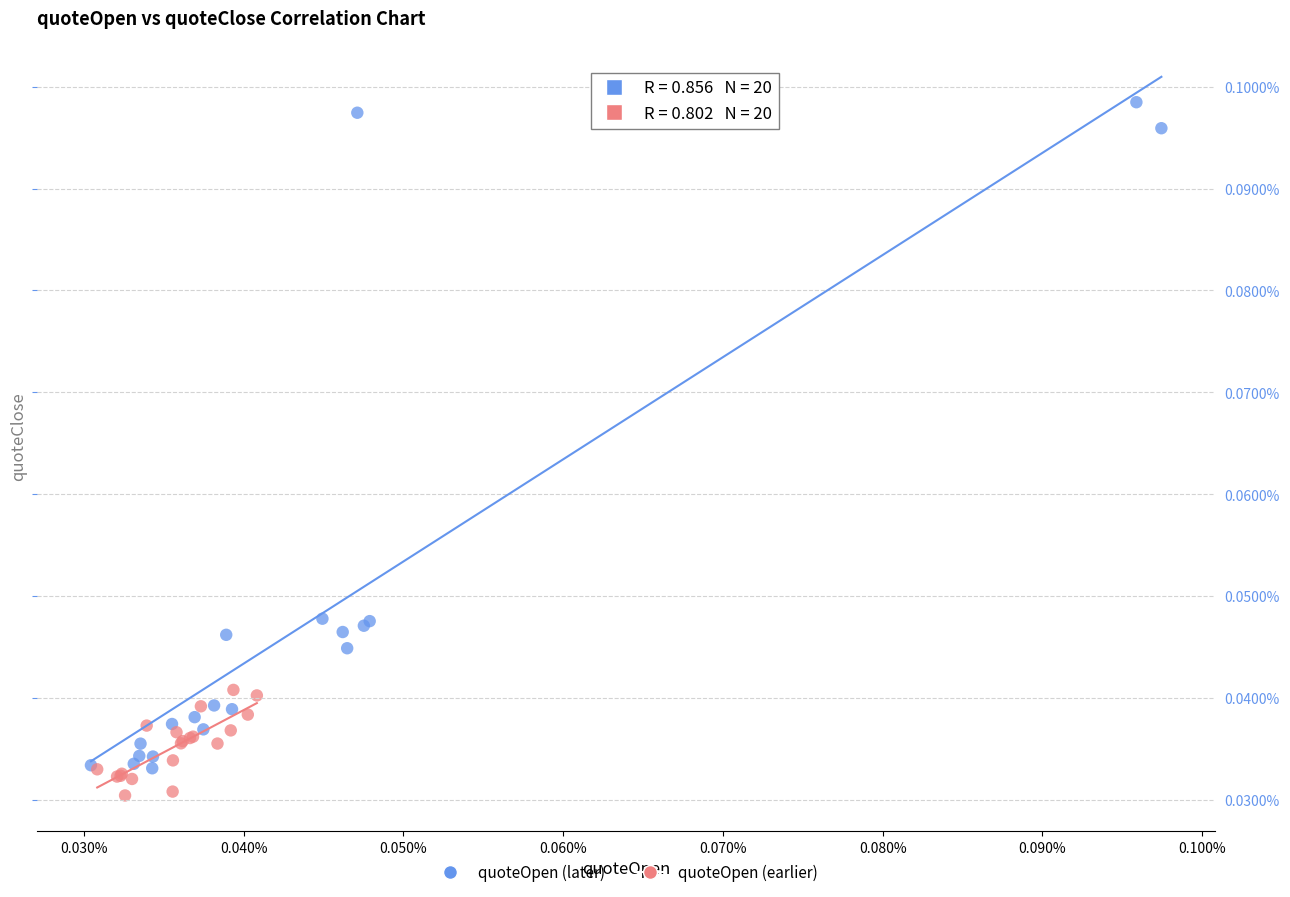

What are all the series names shown in the legend?

quoteOpen (later), quoteOpen (earlier)